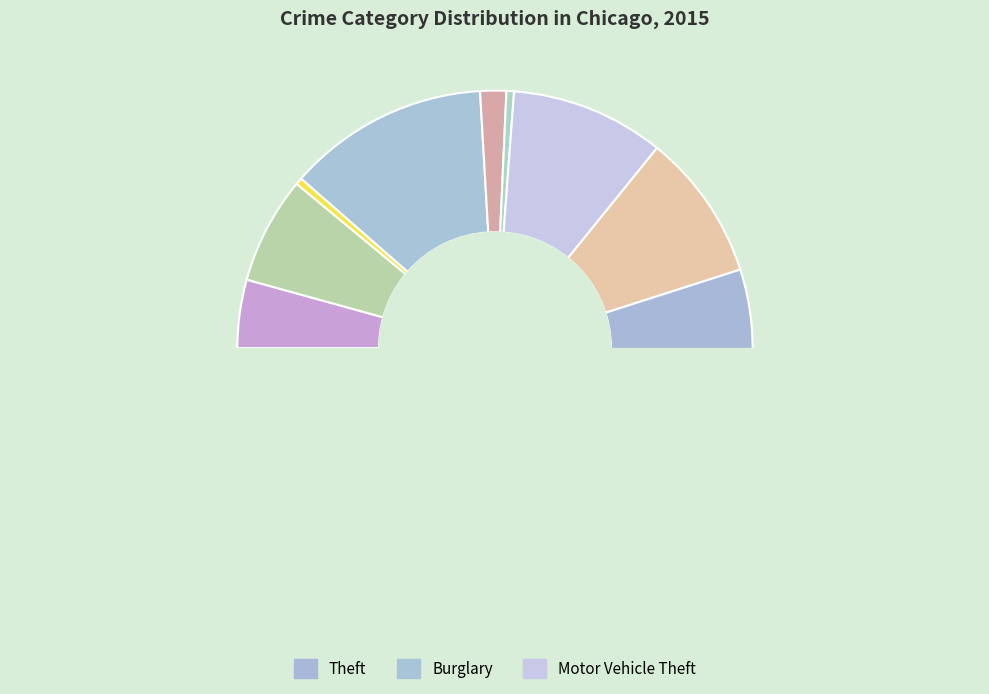

Which has a higher value, Arson or Criminal Sexual Assault?

Criminal Sexual Assault